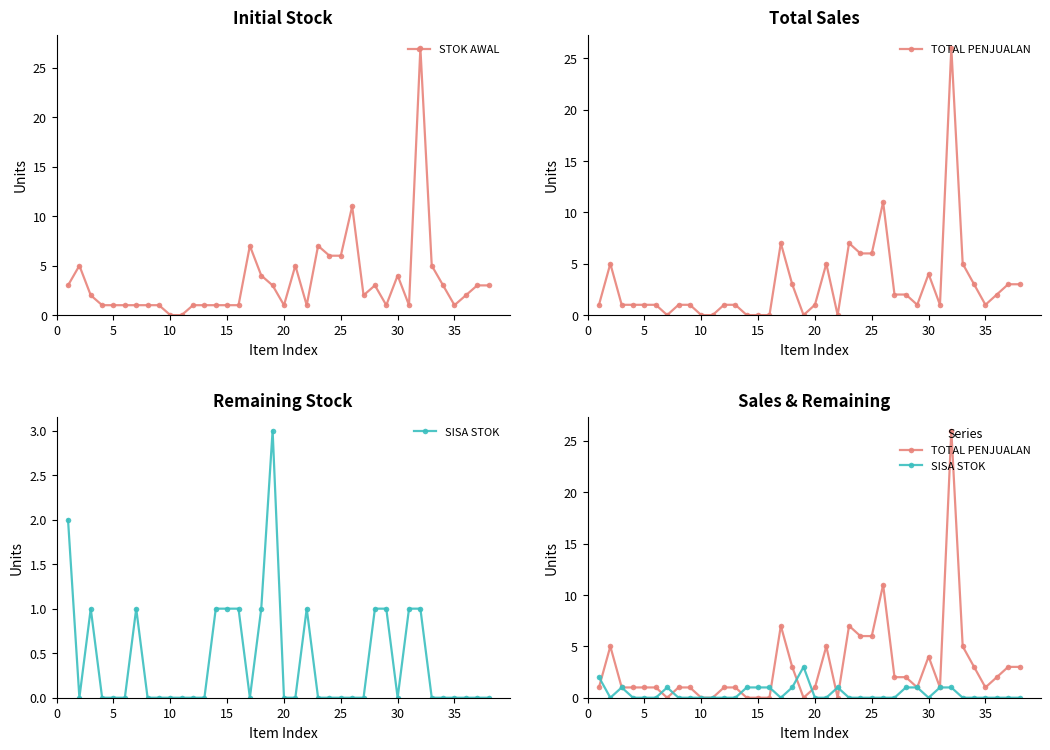

Reading right to left, what are all the values shown in this chart?

STOK AWAL: 3	3	2	1	3	5	27	1	4	1	3	2	11	6	6	7	1	5	1	3	4	7	1	1	1	1	1	0	0	1	1	1	1	1	1	2	5	3
TOTAL PENJUALAN: 3	3	2	1	3	5	26	1	4	1	2	2	11	6	6	7	0	5	1	0	3	7	0	0	0	1	1	0	0	1	1	0	1	1	1	1	5	1
SISA STOK: 0	0	0	0	0	0	1	1	0	1	1	0	0	0	0	0	1	0	0	3	1	0	1	1	1	0	0	0	0	0	0	1	0	0	0	1	0	2